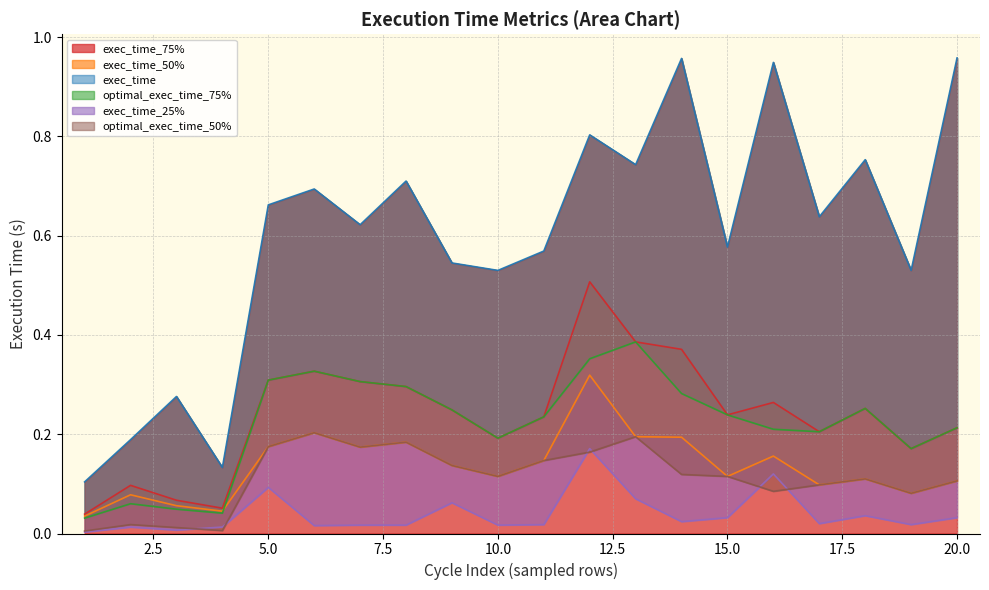

True or false: optimal_exec_time_50% and exec_time_50% cross at least once.

False